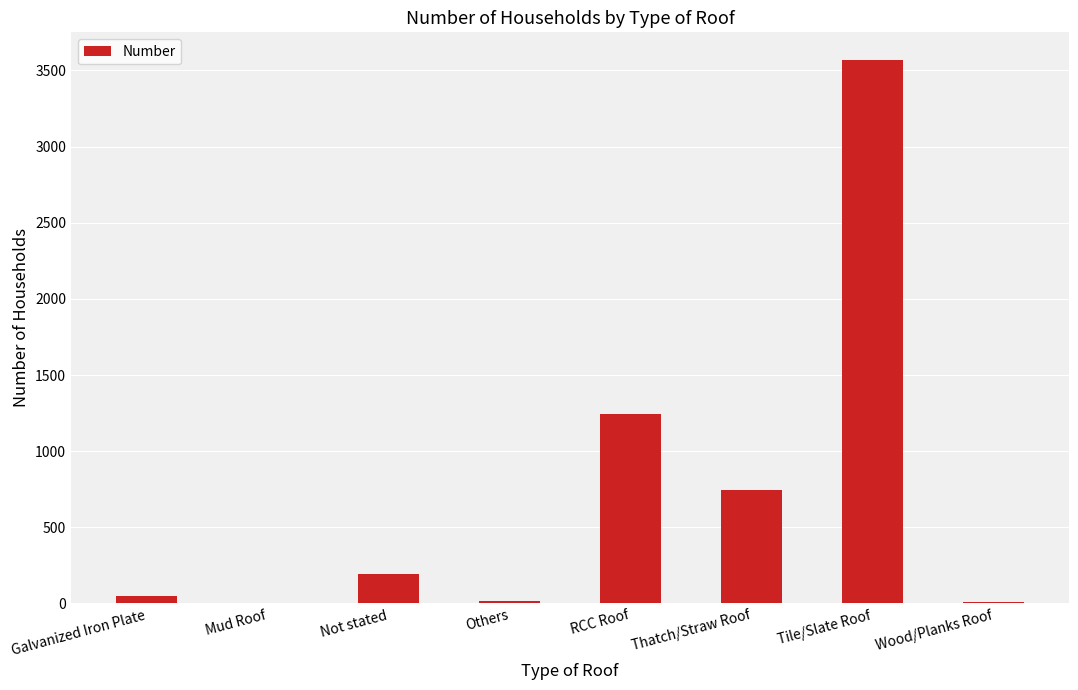

The value at Tile/Slate Roof is 3572. True or false?

True